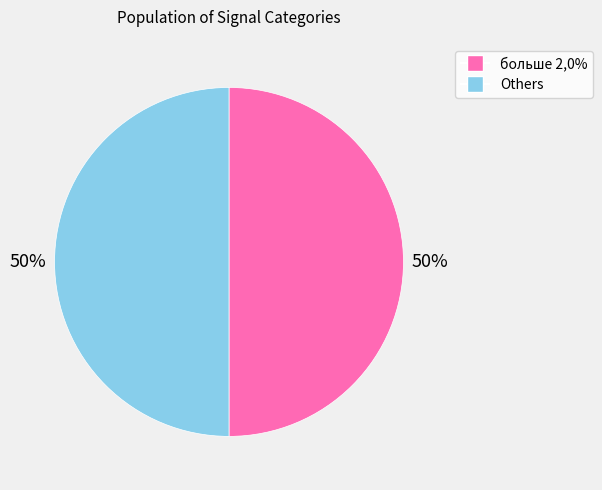

How many segments does this pie chart have?

2